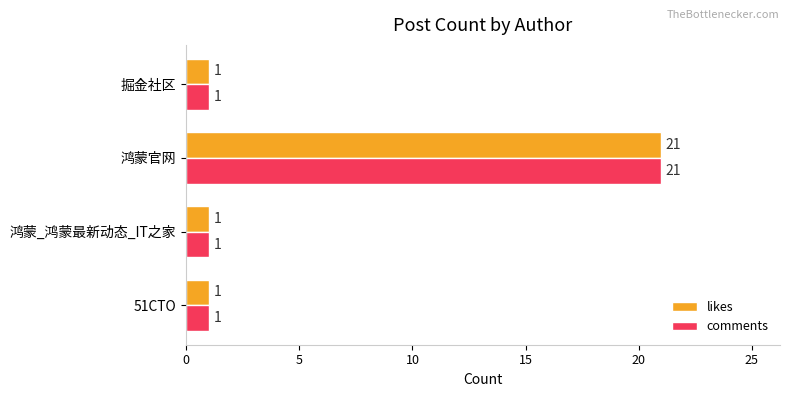

Is the value of likes at 鸿蒙官网 greater than the value of comments at 掘金社区?

Yes